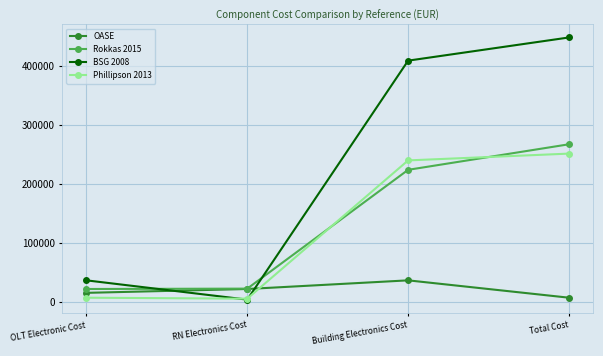

Where is the first local minimum for Phillipson 2013?

RN Electronics Cost